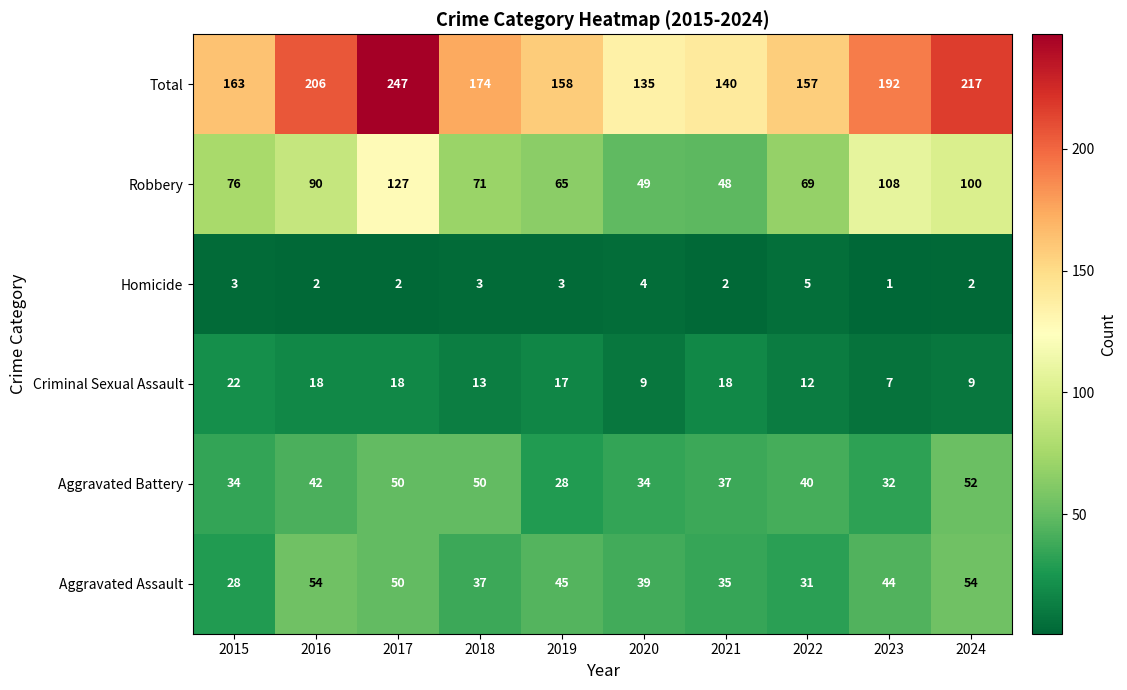

List the series in order of their peak value, highest first.

Total, Robbery, Aggravated Assault, Aggravated Battery, Criminal Sexual Assault, Homicide